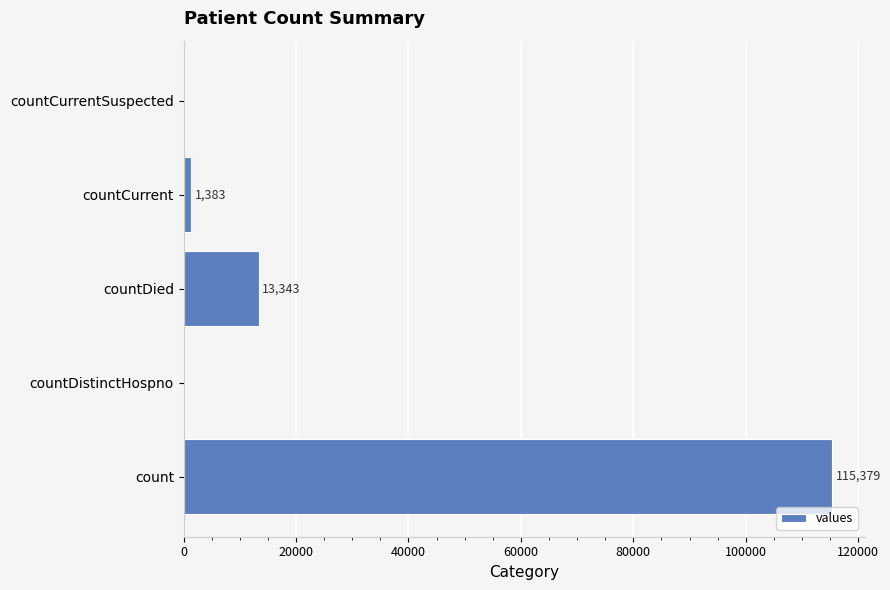

Which has a higher value, count or countCurrentSuspected?

count